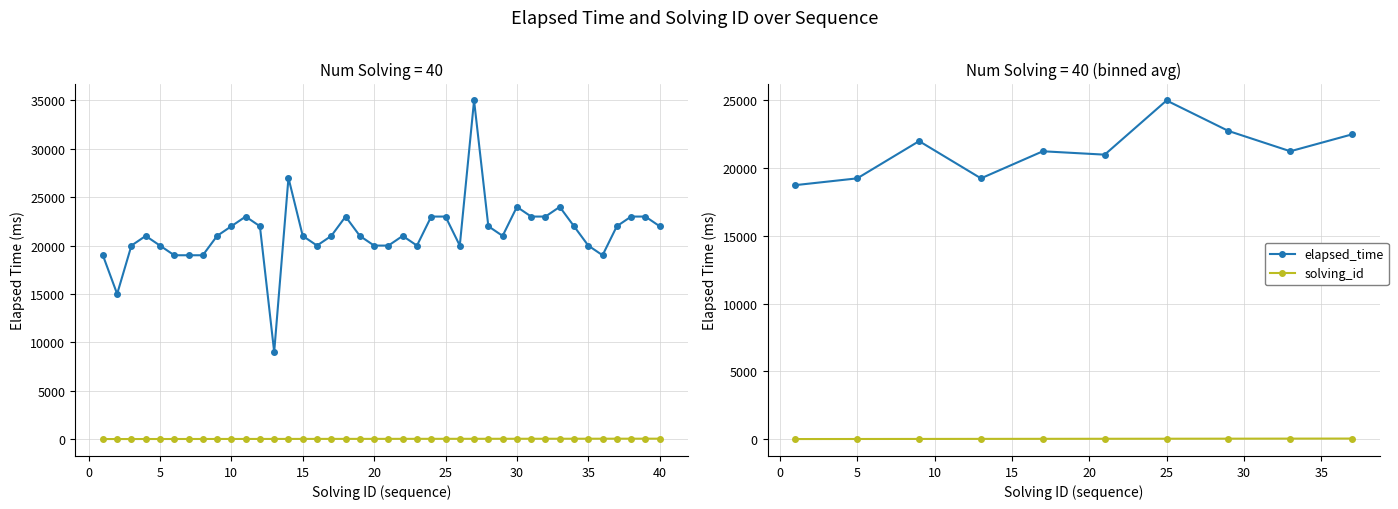

What is the difference between the second highest and minimum values in the elapsed_time series?

4000.0